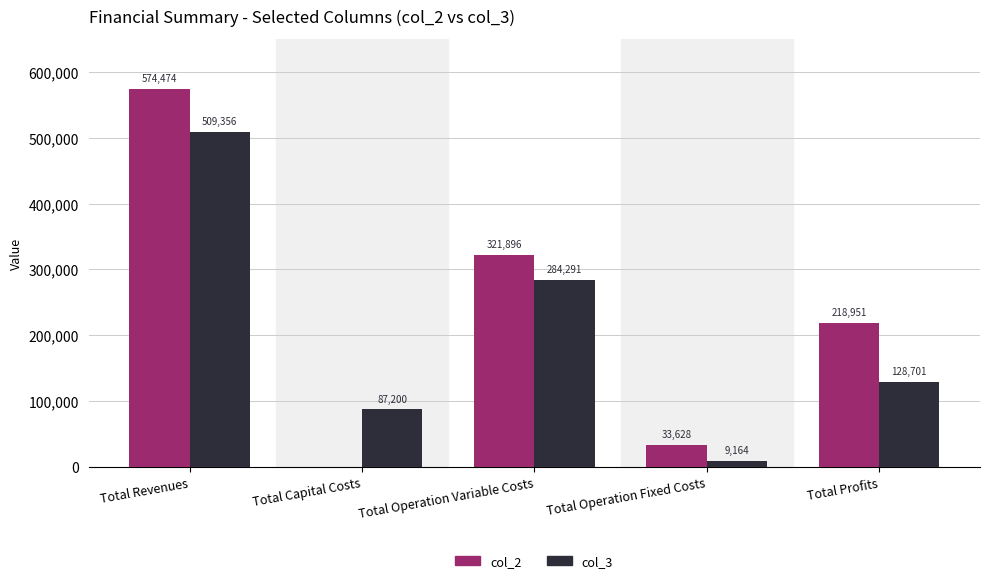

Count the number of categories in the chart.

5